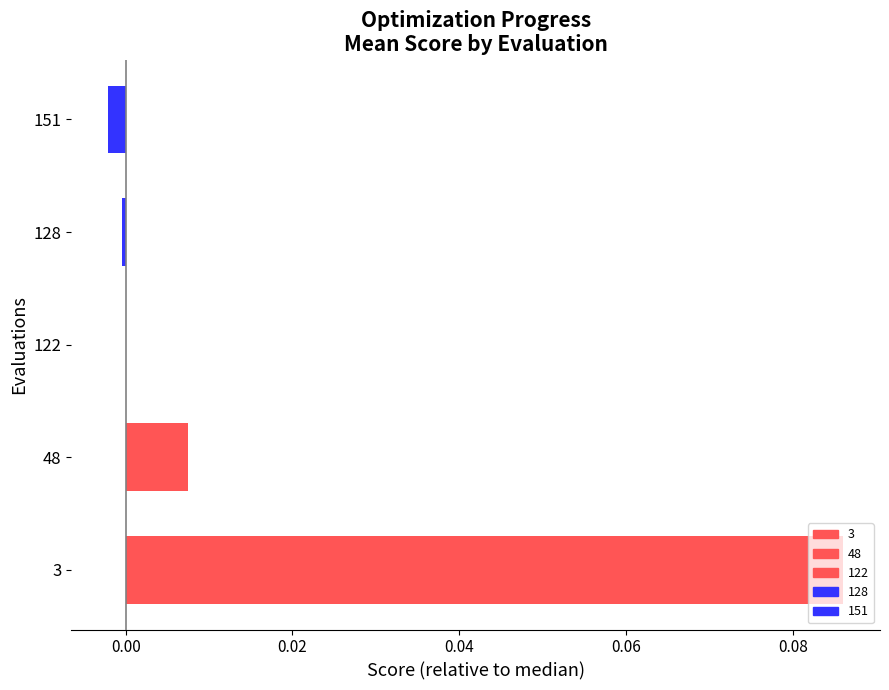

The value at 122 is 0.0. True or false?

True